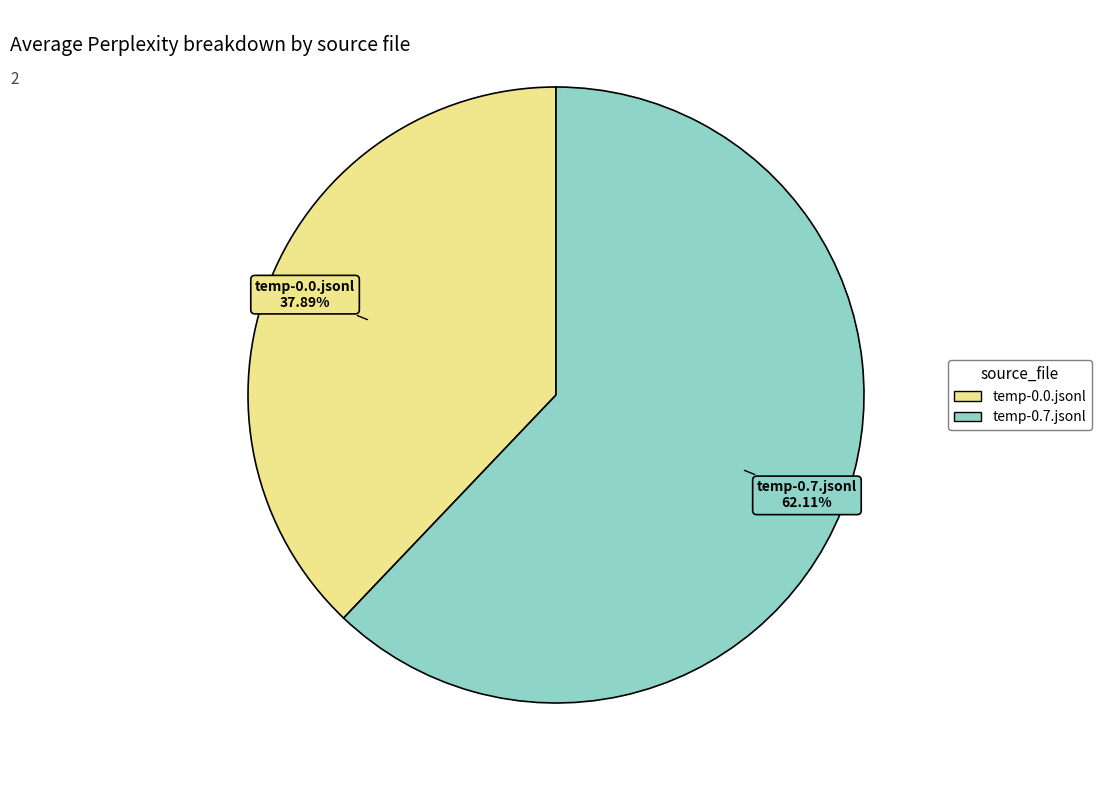

True or false: temp-0.7.jsonl accounts for 76% of the total.

False